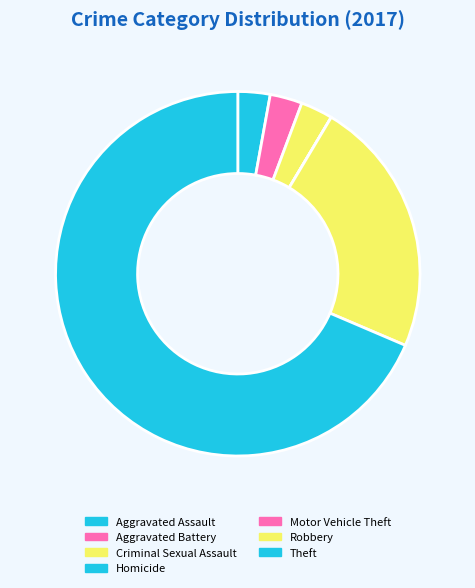

Rank the categories by value from lowest to highest.

Homicide, Motor Vehicle Theft, Aggravated Assault, Aggravated Battery, Criminal Sexual Assault, Robbery, Theft